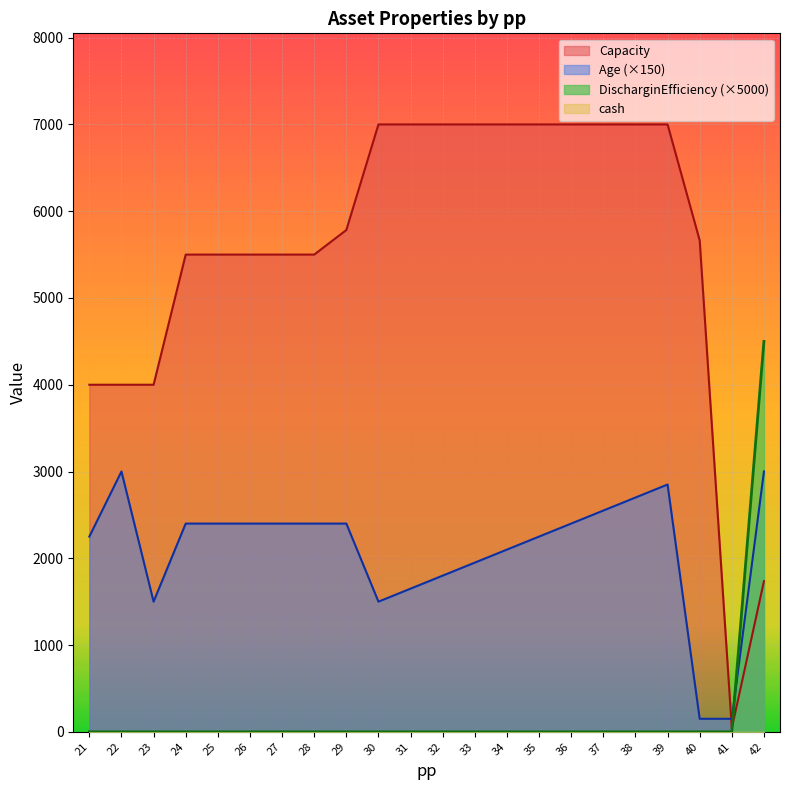

What is the difference between the maximum and minimum values in the Age series?

2850